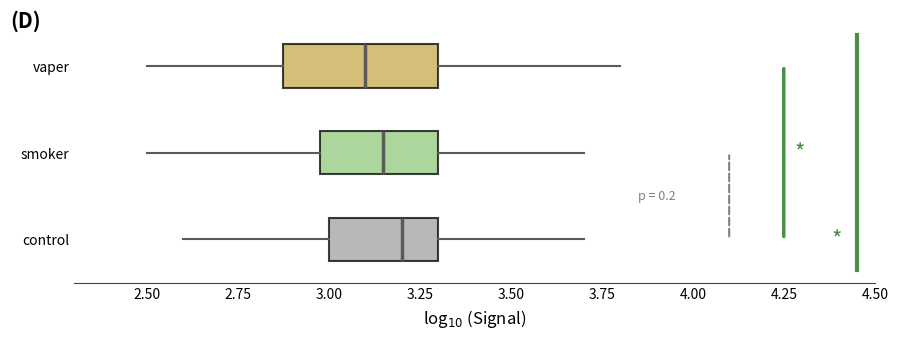

Which box is the widest, from its left edge to its right edge?

vaper